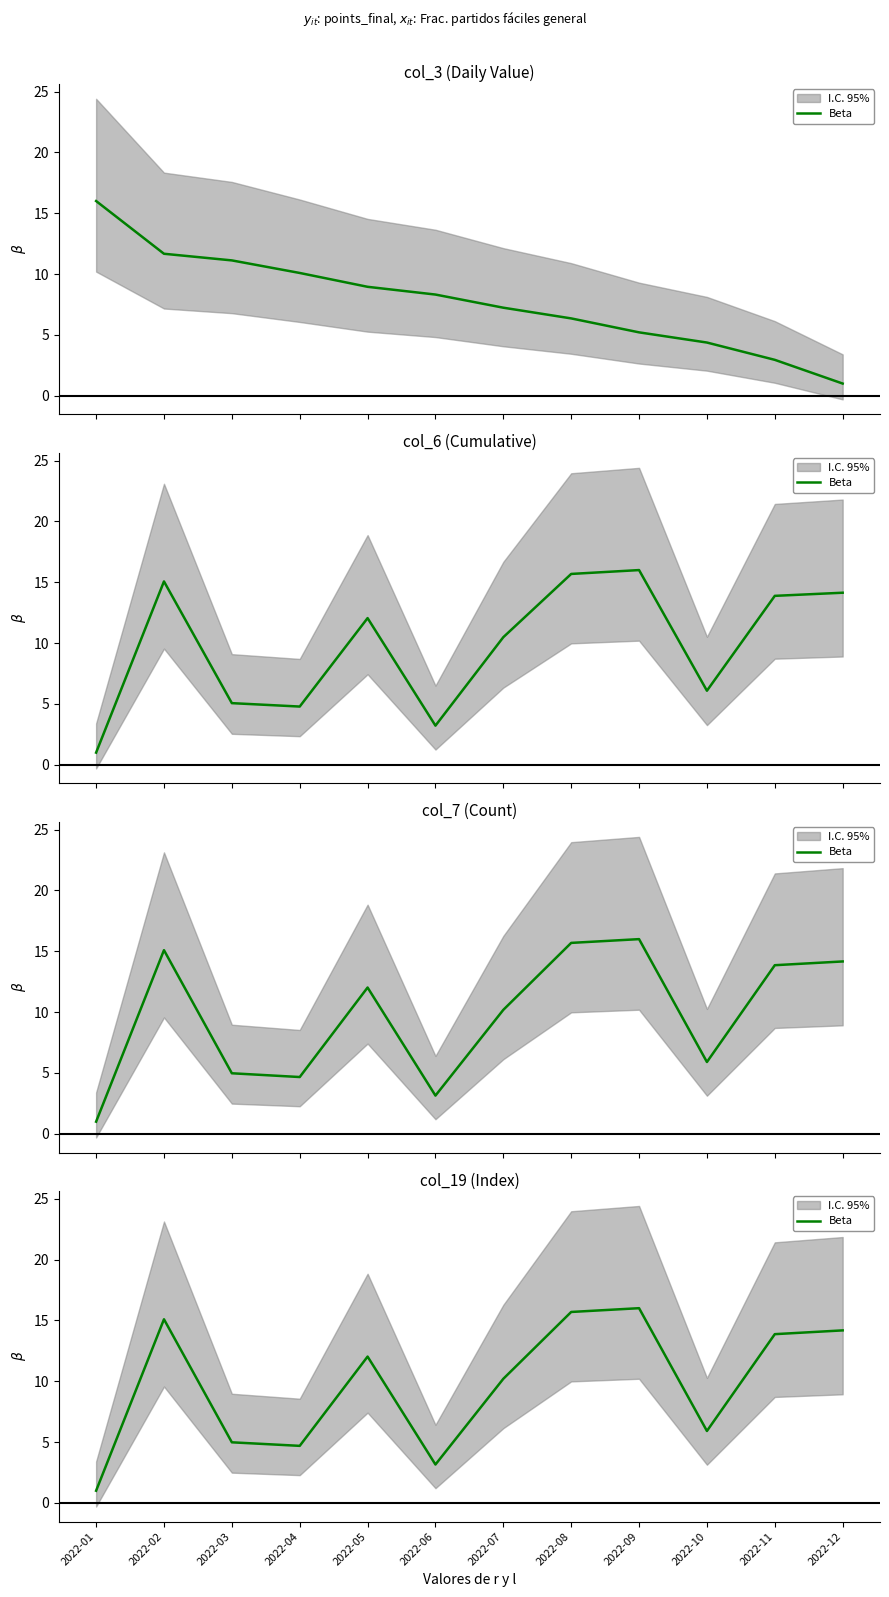

What is the maximum value shown in the chart?

16.0